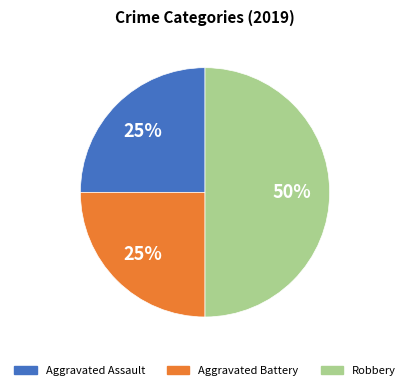

What percentage is the Robbery slice, to the nearest percent?

50%